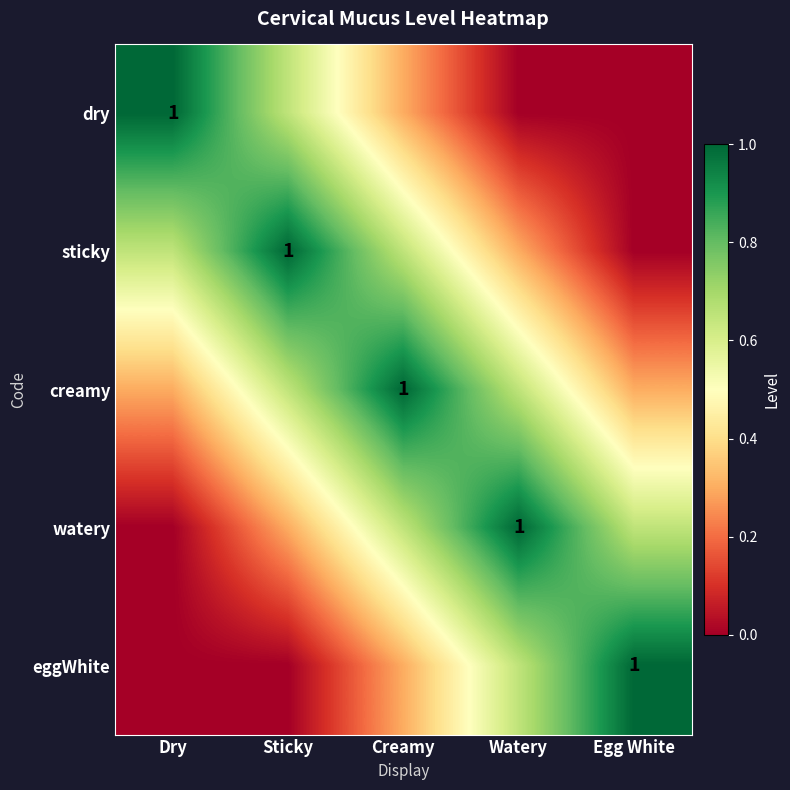

Is the value of eggWhite at Sticky greater than the value of watery at Sticky?

No